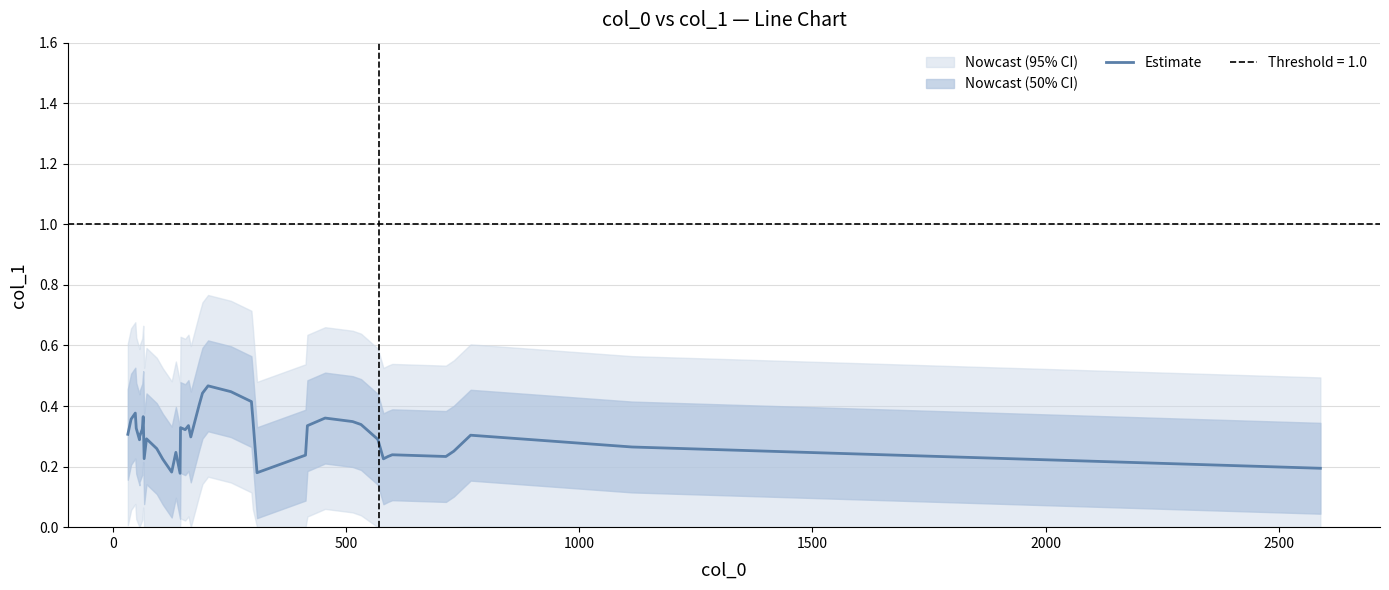

What is the value of the 4th point from the left?

0.3